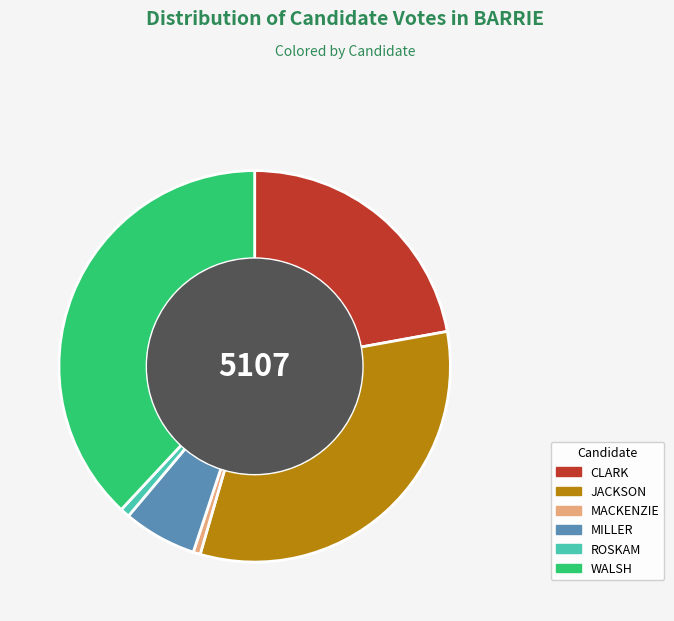

Does WALSH account for over 50% of the chart?

No